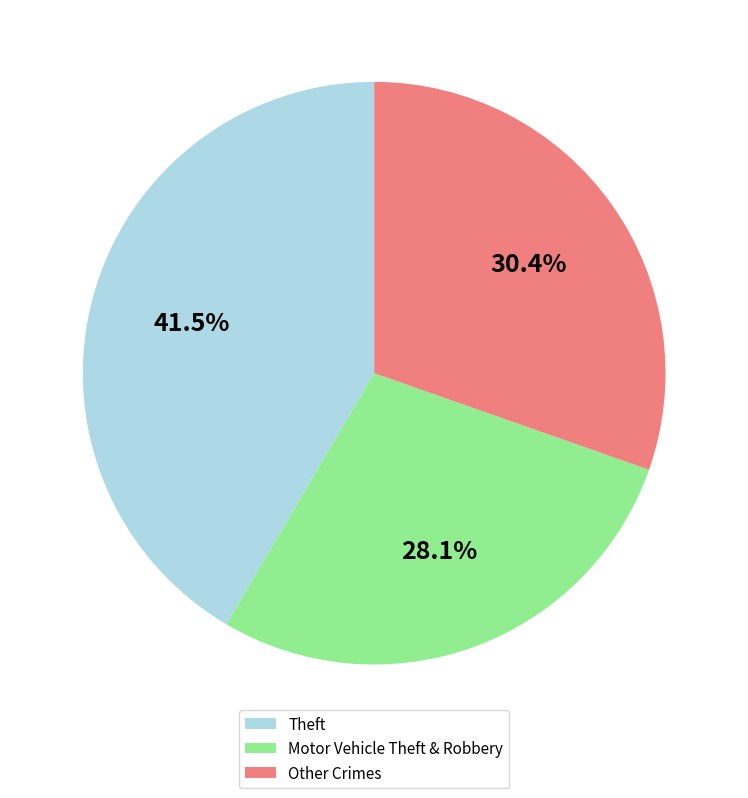

How many segments does this pie chart have?

3